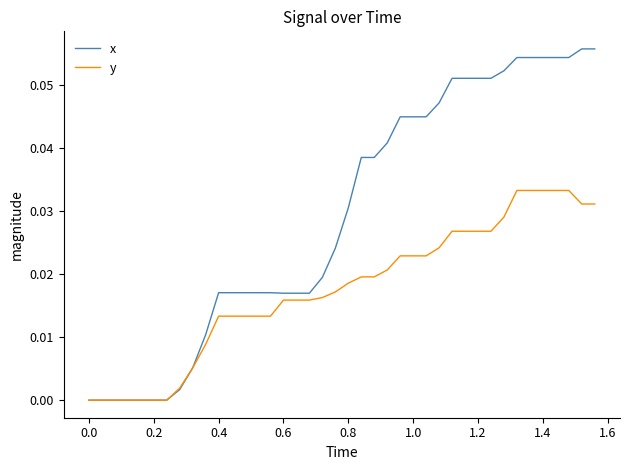

How many lines are shown in the chart?

2